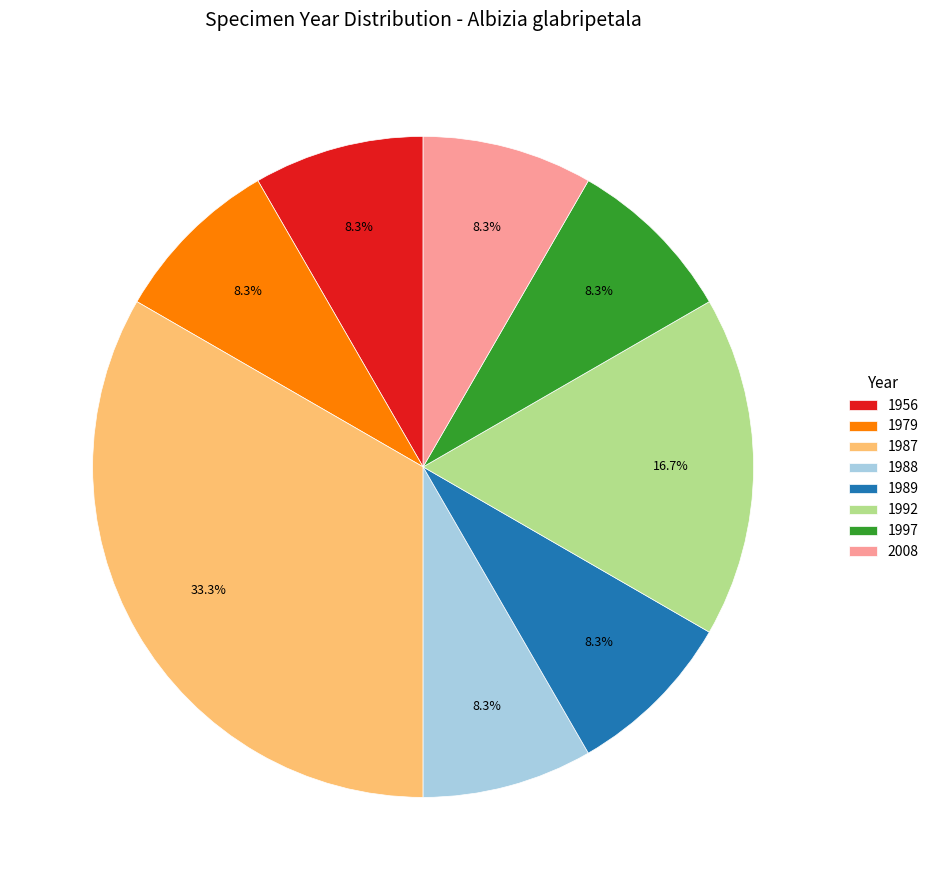

How many slices are in this pie chart?

8